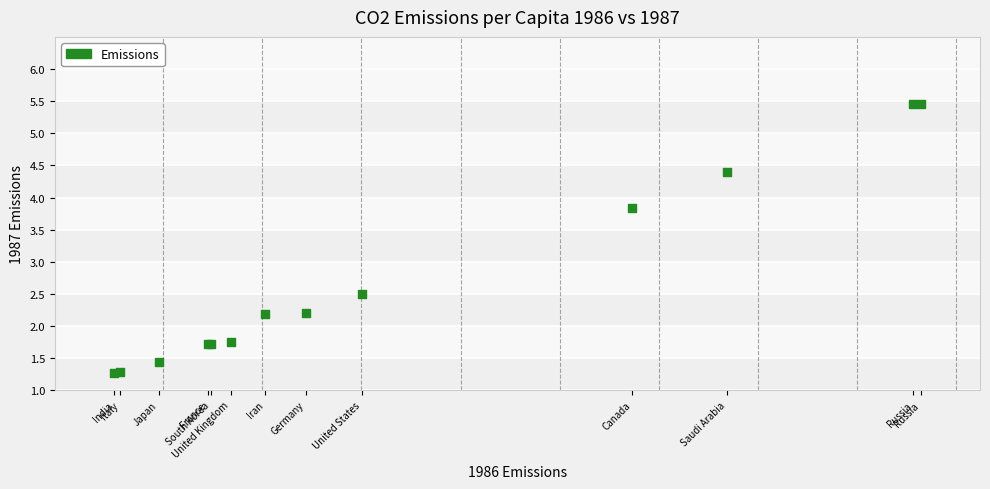

What Y value in the scatter plot is closest to 3?

2.5